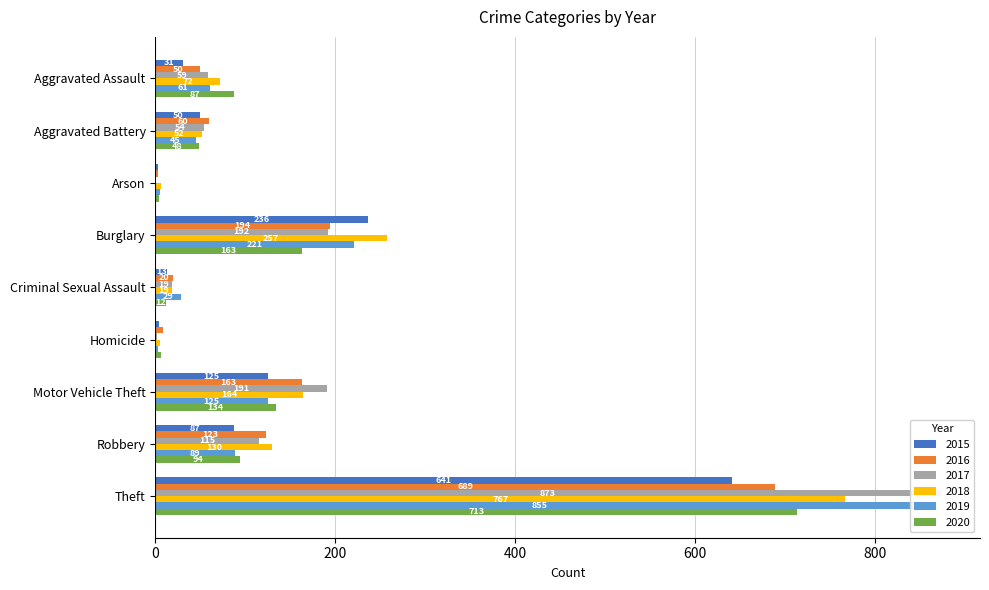

What position from the right is Burglary?

6